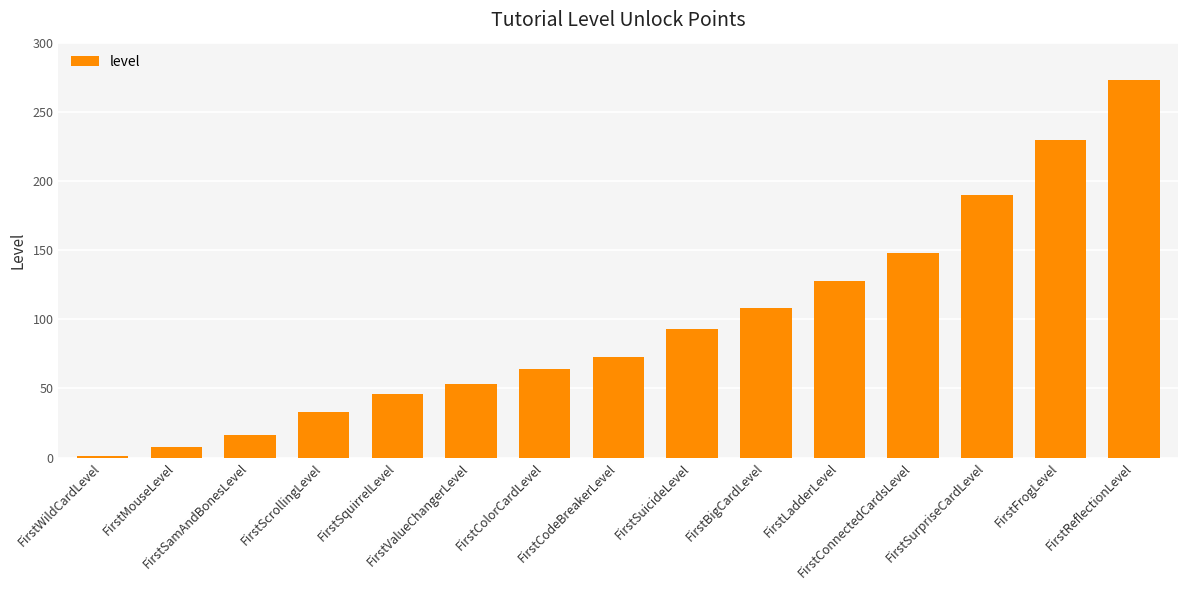

Which label corresponds to the largest value in the chart?

FirstReflectionLevel